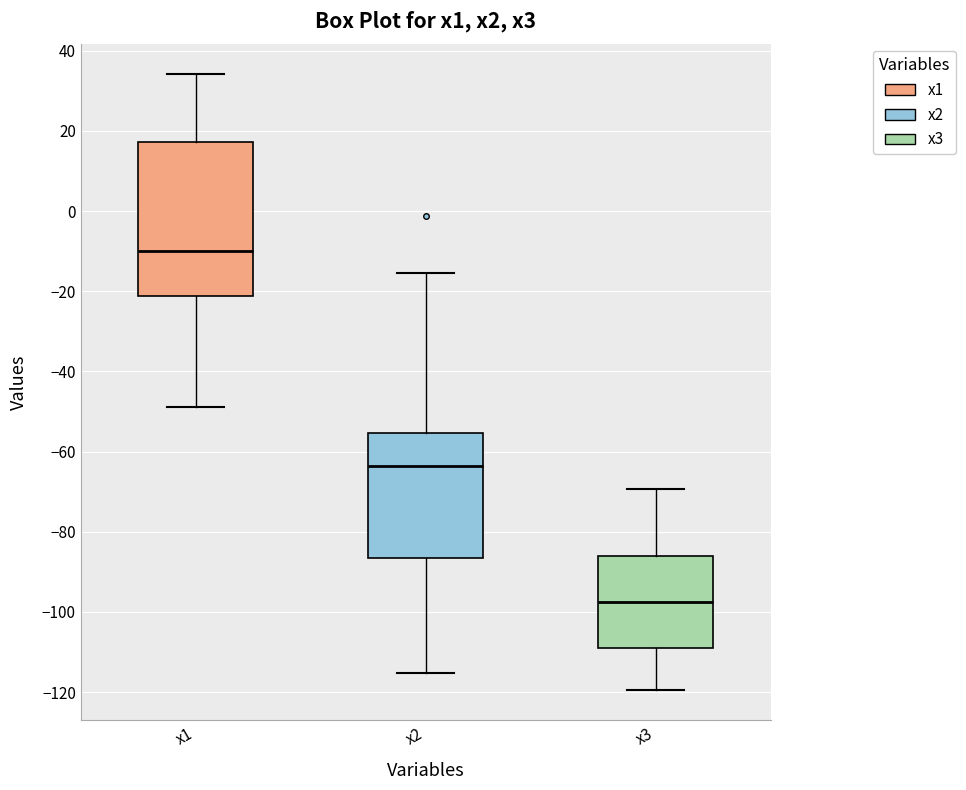

Where does the upper whisker of the box for x1 end on the y-axis? The values are not printed on the chart, so give them approximately, as read against the axis.

34